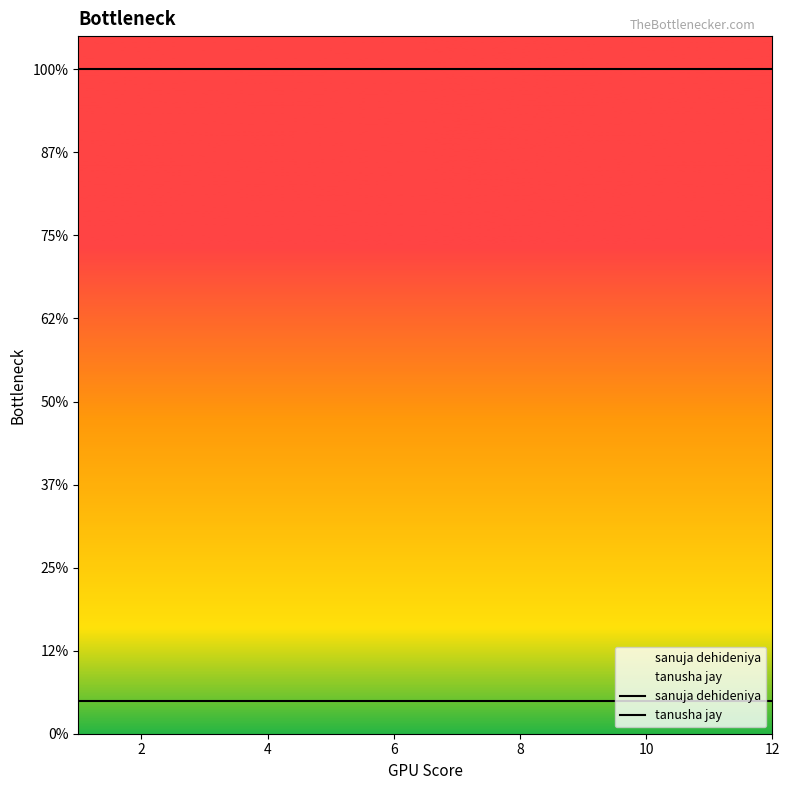

Is it true that tanusha jay equals 13773 at 12?

False